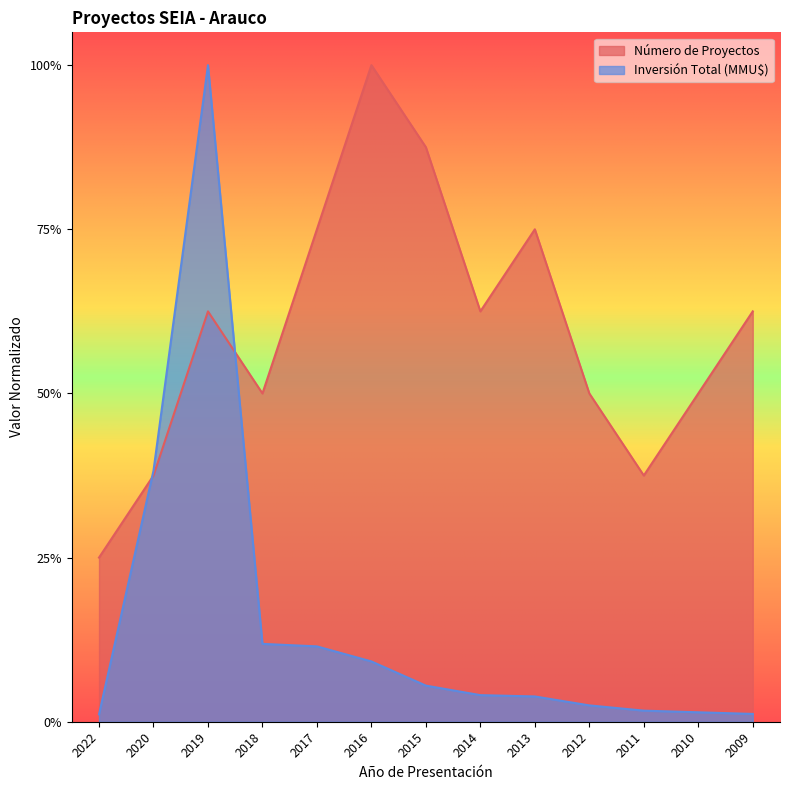

What are all the series names shown in the legend?

Número de Proyectos, Inversión Total (MMU$)